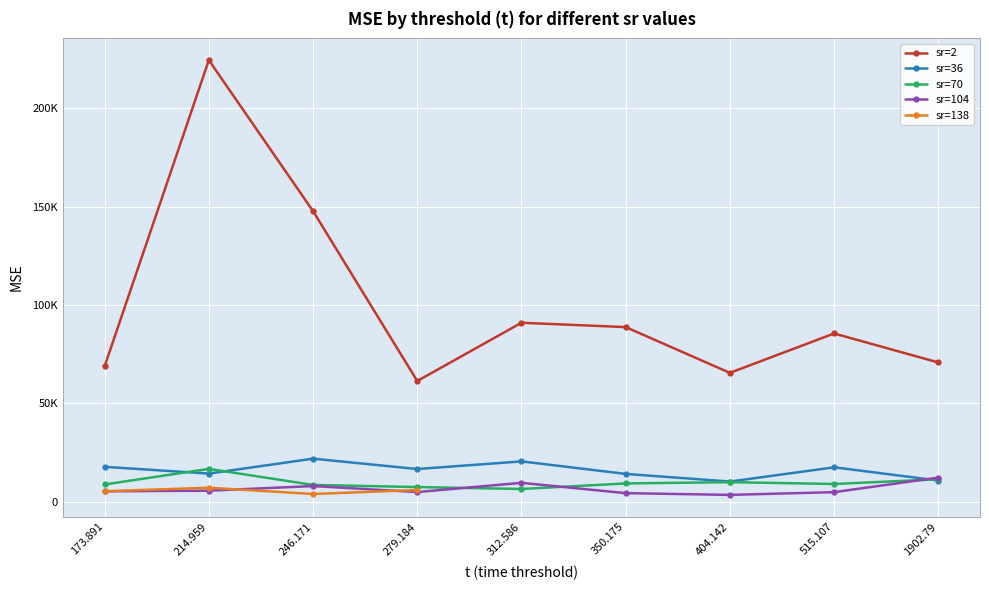

True or false: sr=36 and sr=70 cross at least once.

True